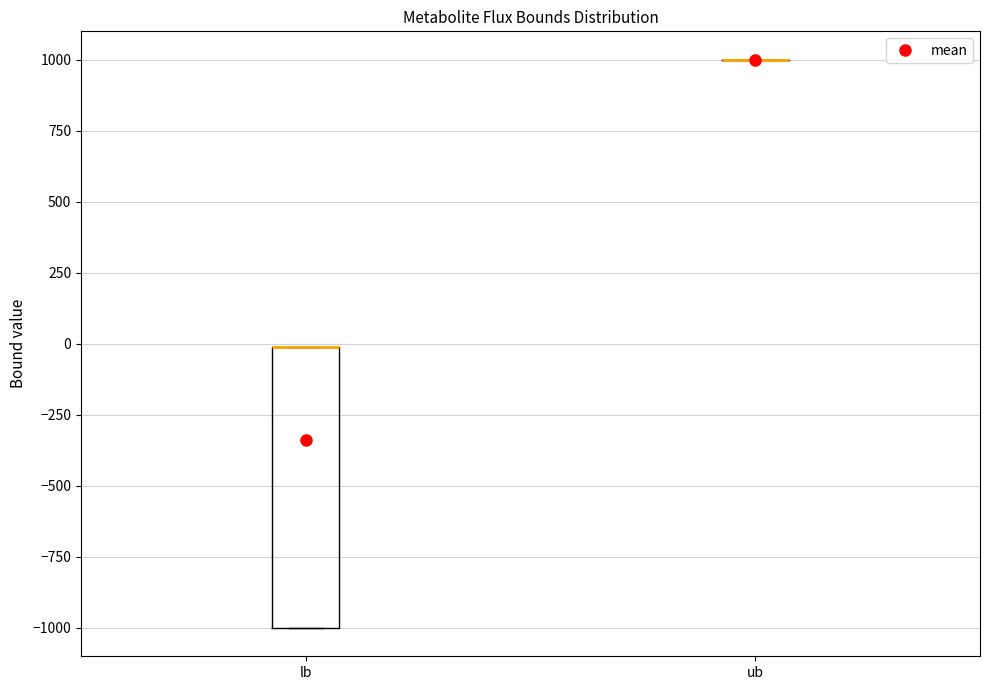

Reading left to right, read every box against the y-axis: the position of its median line, the range the box covers, and the ends of its whiskers. The values are not printed on the chart, so give them approximately, as read against the axis.

lb: median 0 (drawn on the box's upper edge), box -1000 to 0, whiskers -1000 to 0
ub: box collapsed to a line at 1000, whiskers 1000 to 1000